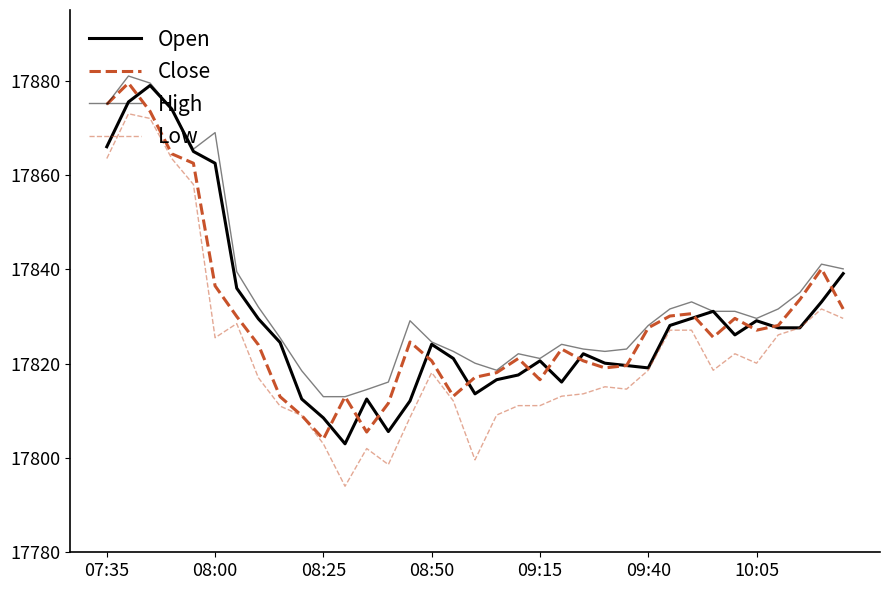

At how many categories does at least one series exceed 17810?

35